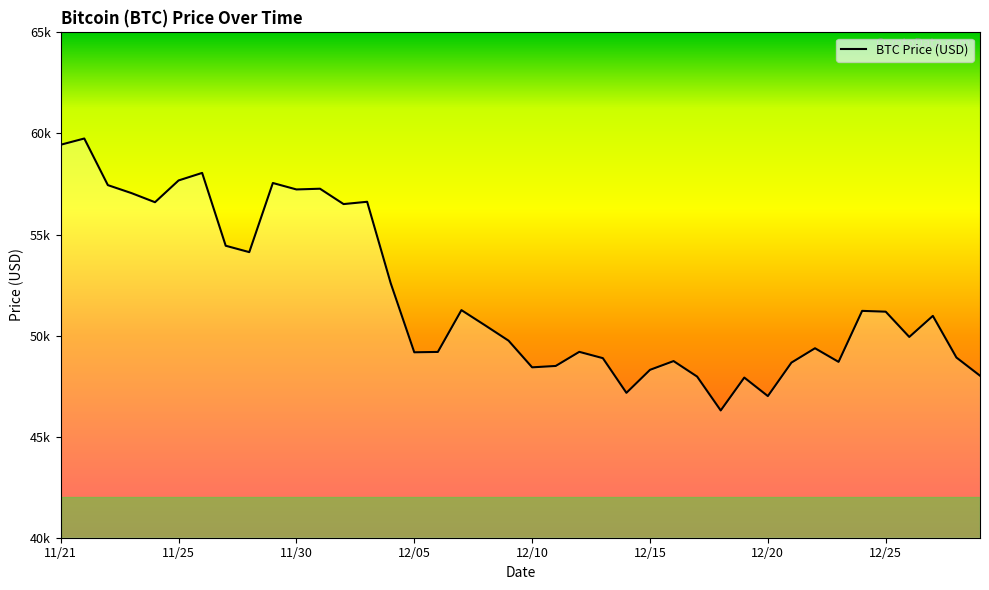

What is the value of the 18th point from the left?

51259